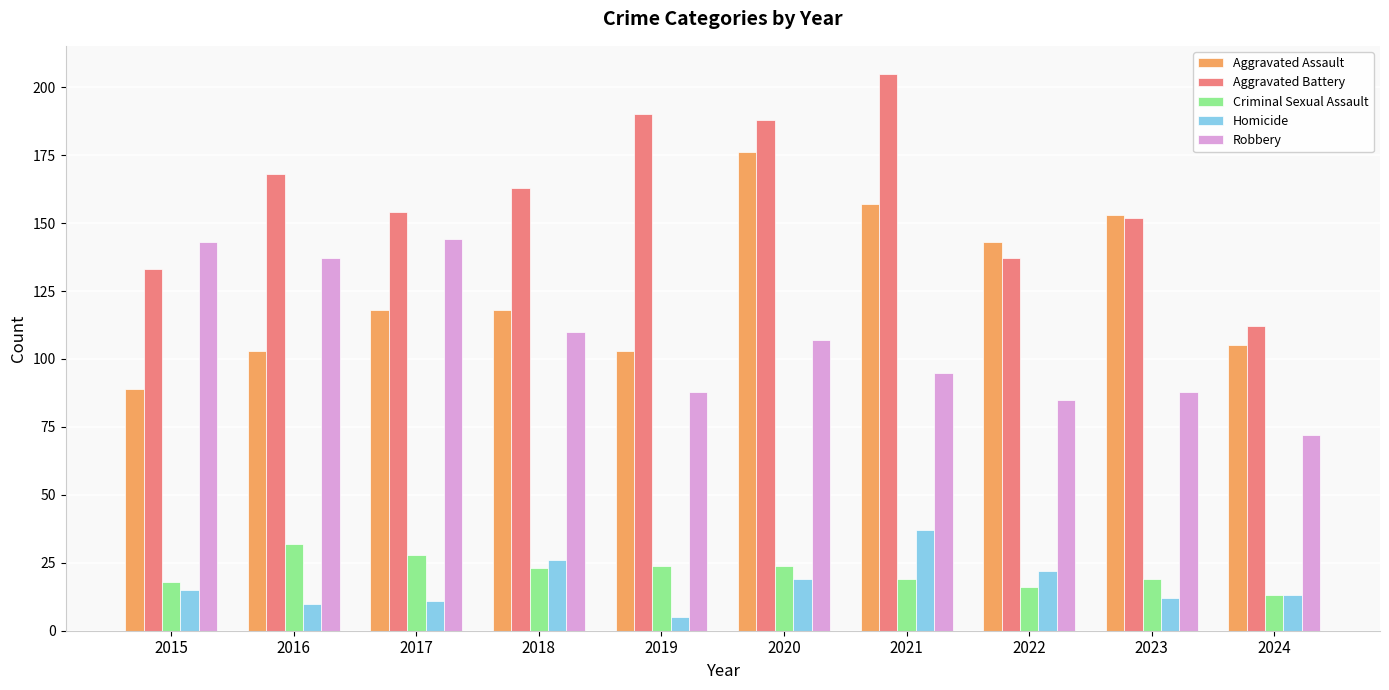

Reading left to right, extract all data points from this chart.

Aggravated Assault: 2015=89	2016=103	2017=118	2018=118	2019=103	2020=176	2021=157	2022=143	2023=153	2024=105
Aggravated Battery: 2015=133	2016=168	2017=154	2018=163	2019=190	2020=188	2021=205	2022=137	2023=152	2024=112
Criminal Sexual Assault: 2015=18	2016=32	2017=28	2018=23	2019=24	2020=24	2021=19	2022=16	2023=19	2024=13
Homicide: 2015=15	2016=10	2017=11	2018=26	2019=5	2020=19	2021=37	2022=22	2023=12	2024=13
Robbery: 2015=143	2016=137	2017=144	2018=110	2019=88	2020=107	2021=95	2022=85	2023=88	2024=72